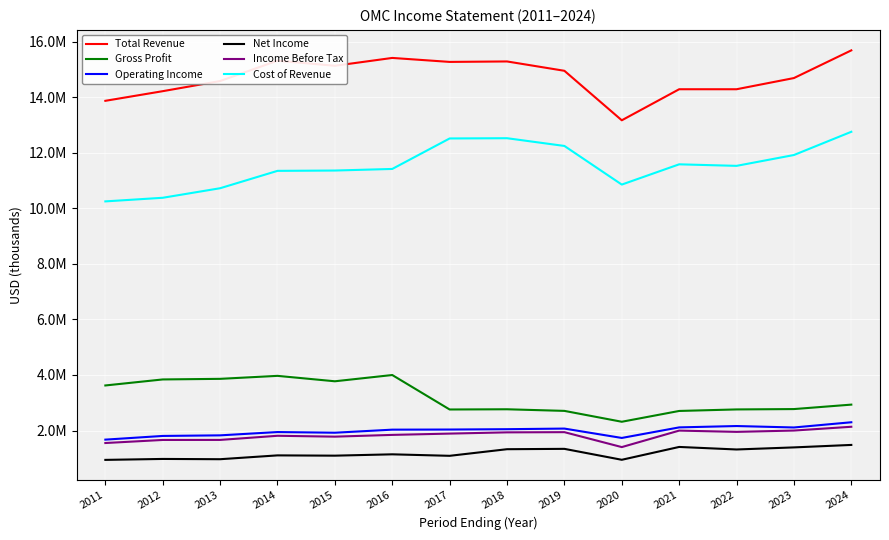

Between 2012 and 2018, which series saw the biggest shift?

Cost of Revenue